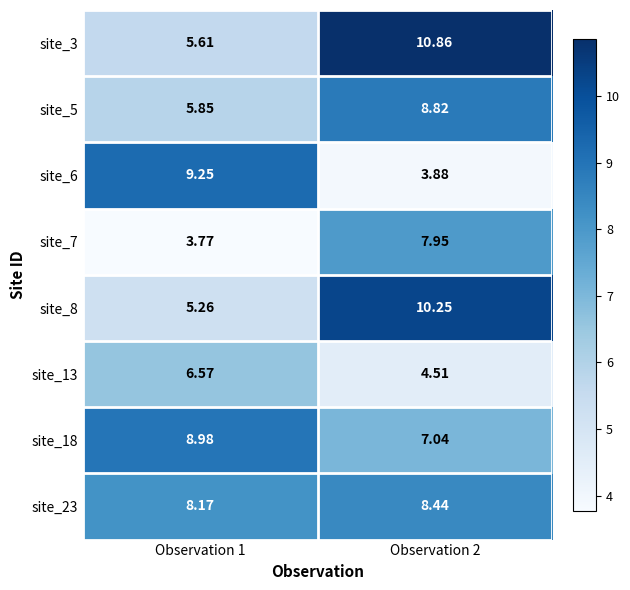

Is the value of site_7 at Observation 2 greater than the value of site_23 at Observation 1?

No